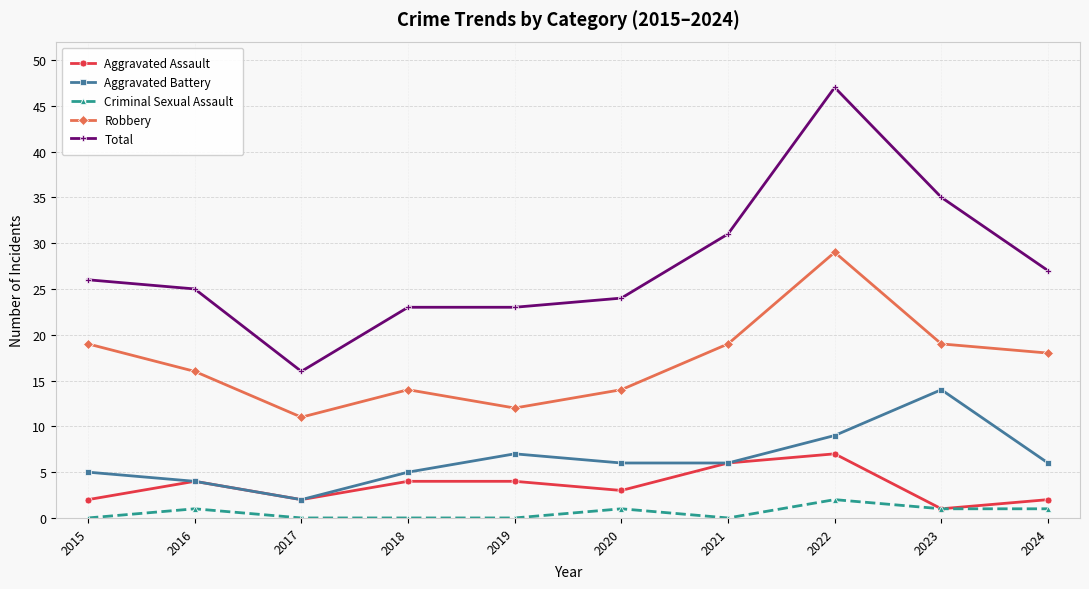

Is the value of Criminal Sexual Assault at 2016 greater than the value of Aggravated Battery at 2020?

No